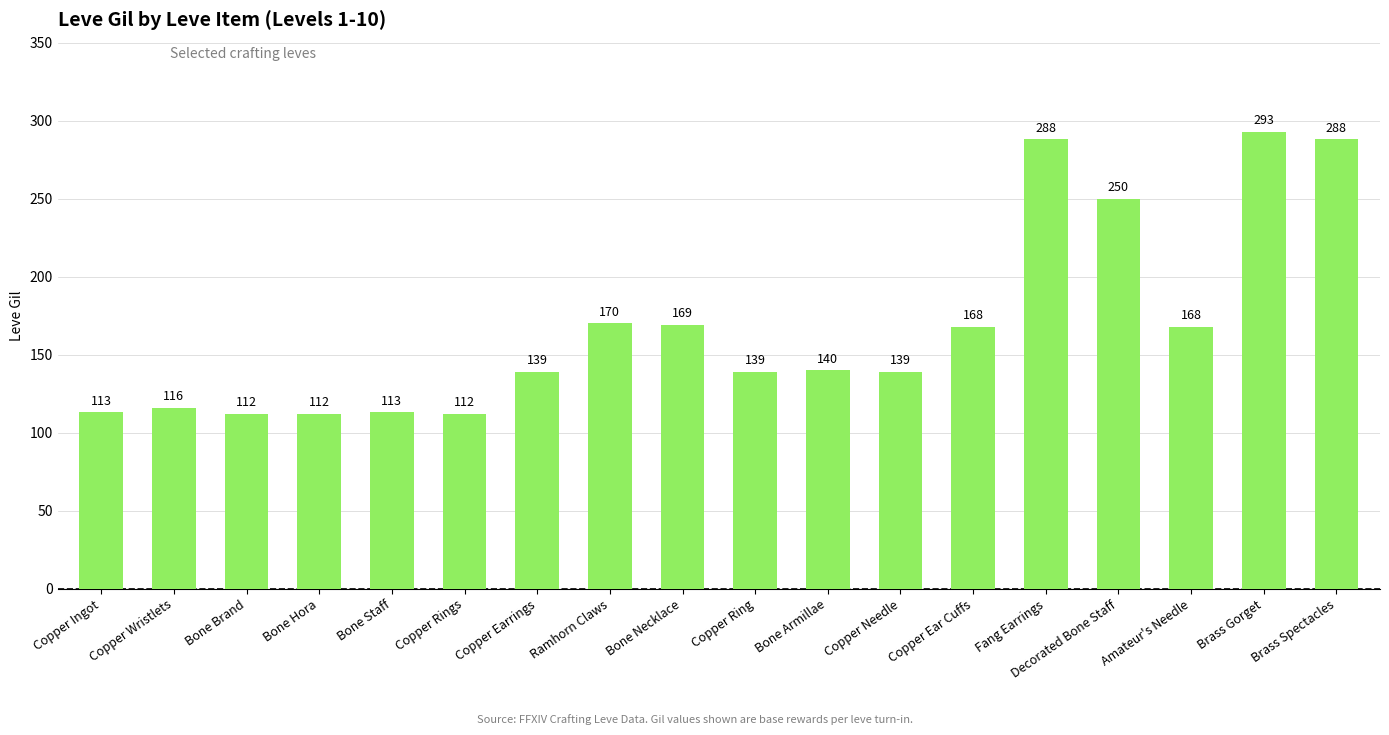

Count the number of categories in the chart.

18